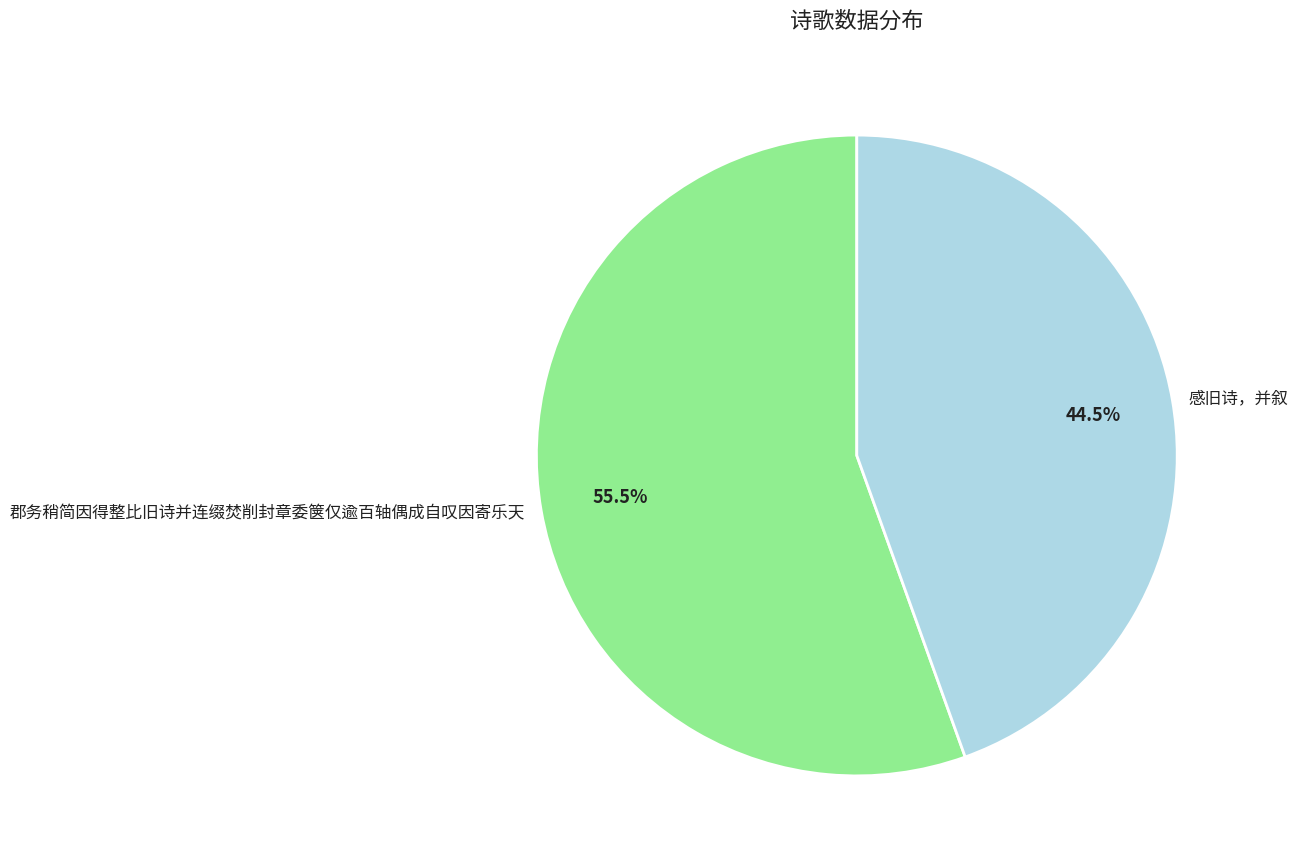

What is the ratio of the value at 感旧诗，并叙 to the value at 郡务稍简因得整比旧诗并连缀焚削封章委箧仅逾百轴偶成自叹因寄乐天?

0.8